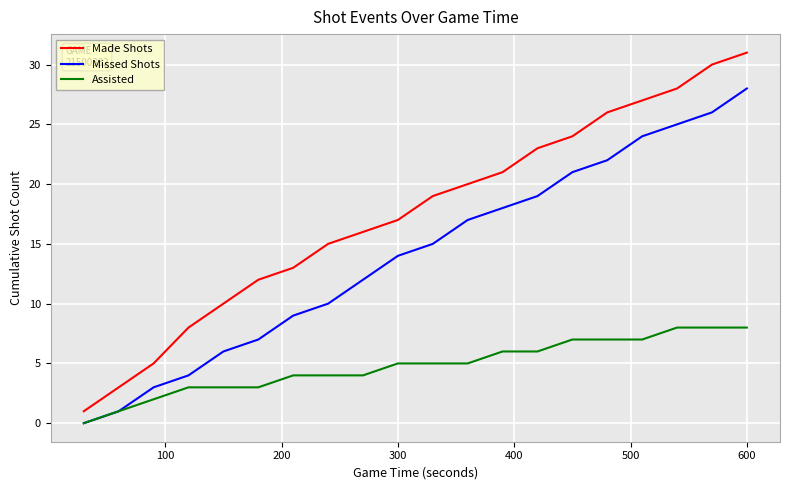

What is the average value of the Assisted series?

5